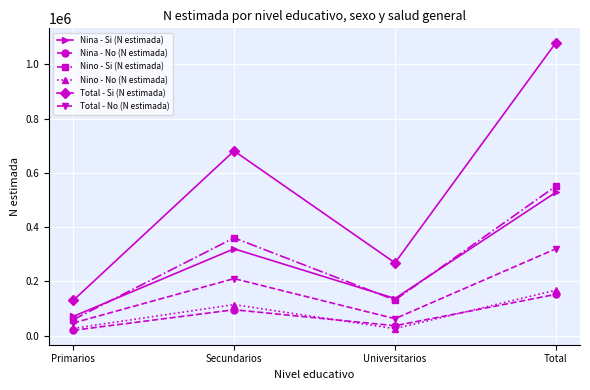

At Secundarios, list the series in order from smallest to largest.

Nina - No (N estimada), Nino - No (N estimada), Total - No (N estimada), Nina - Si (N estimada), Nino - Si (N estimada), Total - Si (N estimada)